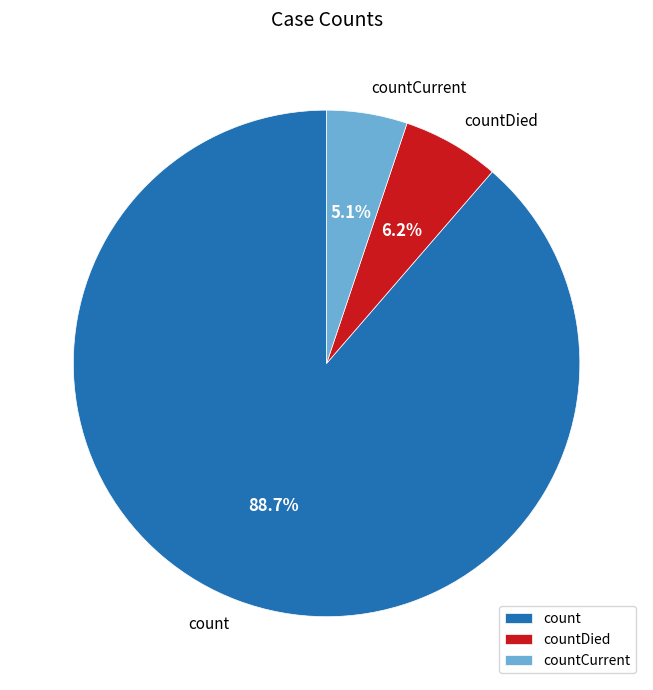

How many slices are in this pie chart?

3